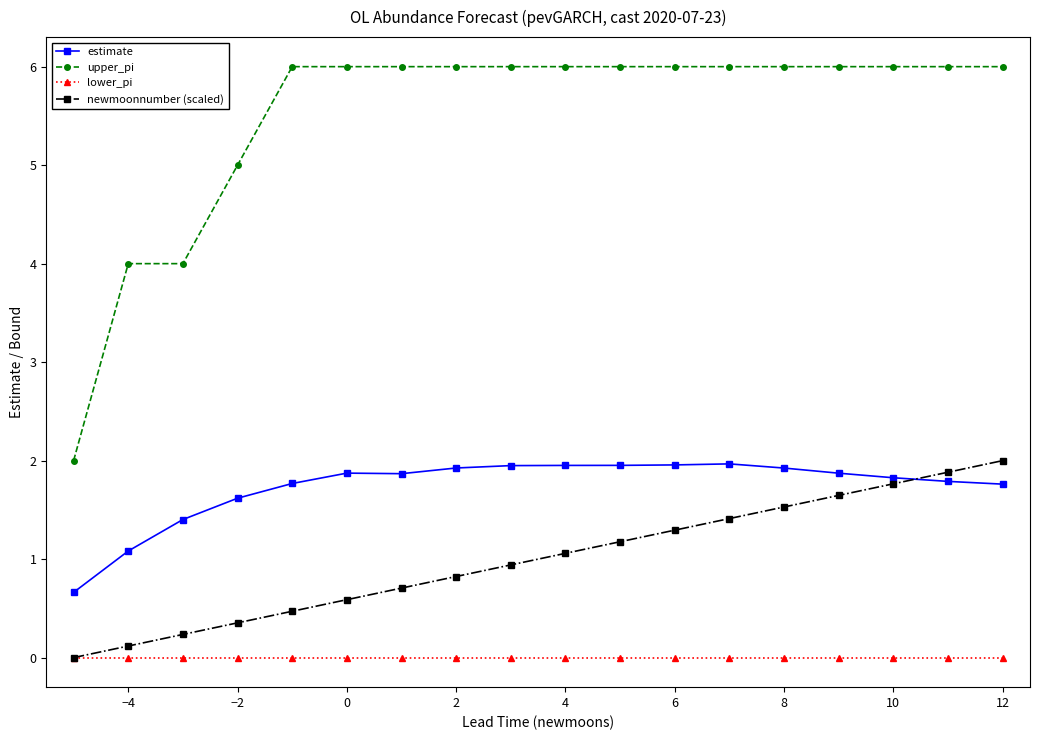

Which series has the largest total across all categories?

upper_pi